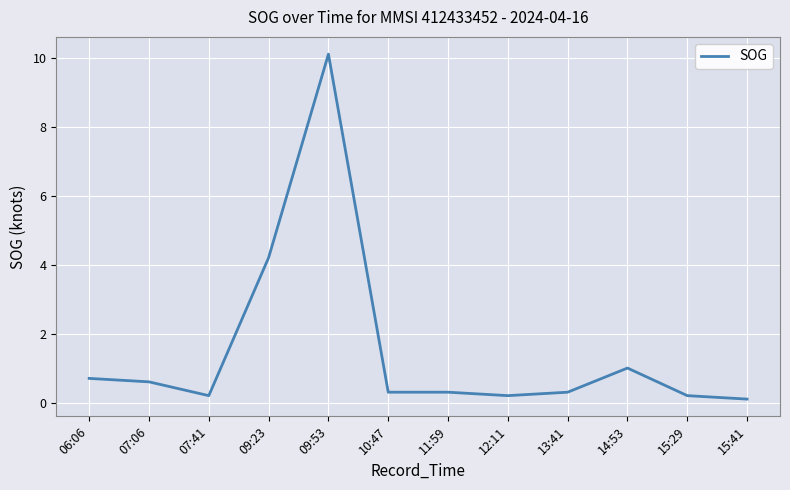

Which has a higher value, 09:23 or 07:41?

09:23